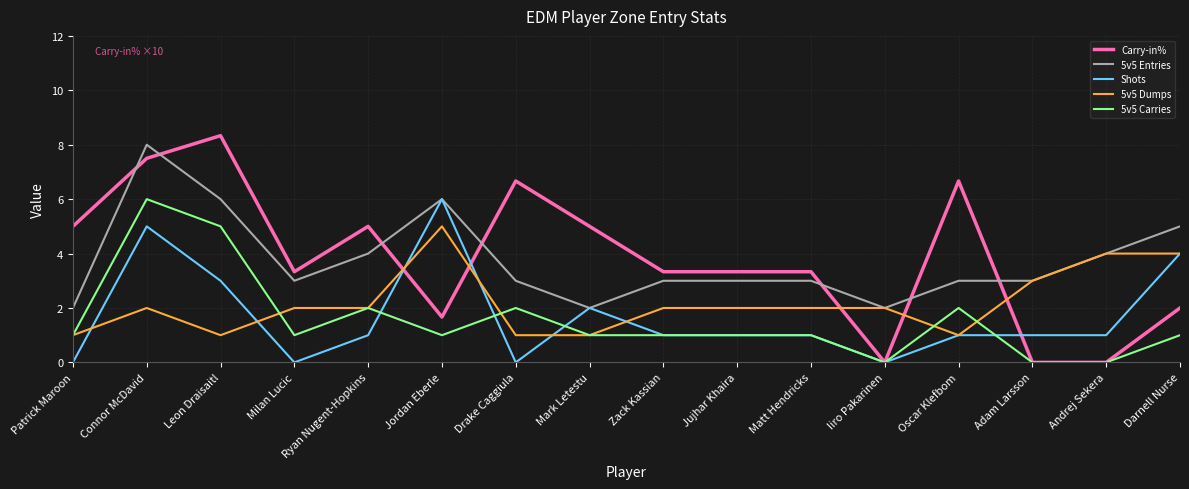

How many lines are shown in the chart?

5